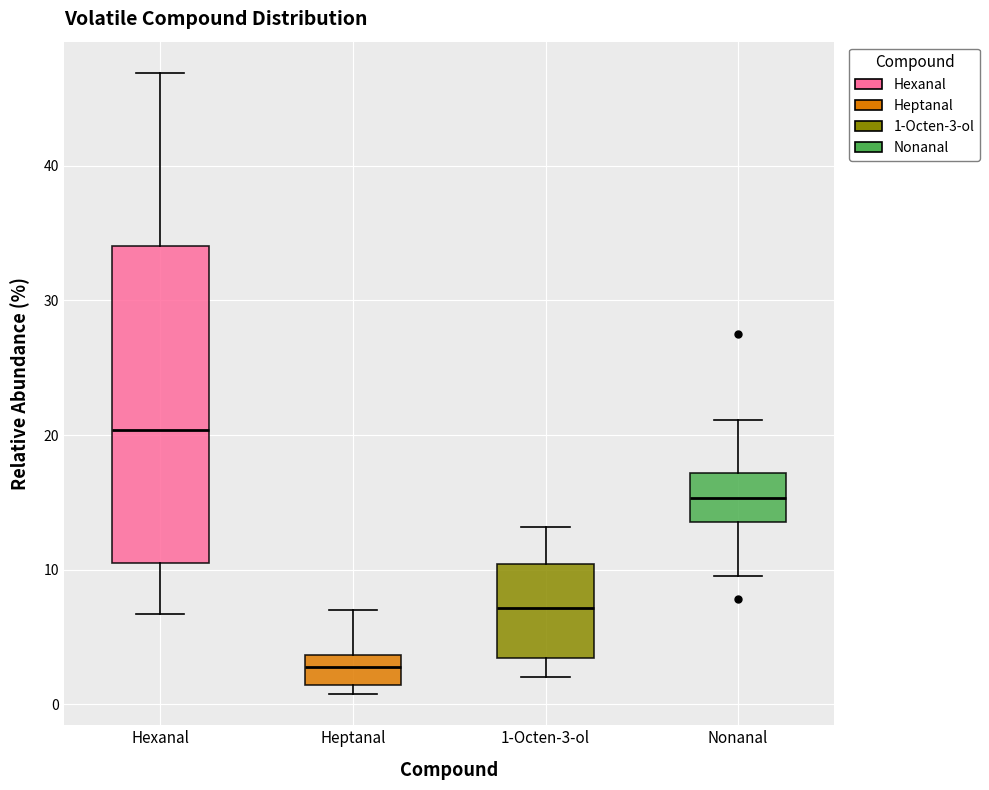

Reading left to right, read every box against the y-axis: the position of its median line, the range the box covers, and the ends of its whiskers. The values are not printed on the chart, so give them approximately, as read against the axis.

Hexanal: median 20, box 10 to 34, whiskers 7 to 47
Heptanal: median 3, box 1 to 4, whiskers 1 (just below the box's lower edge) to 7
1-Octen-3-ol: median 7, box 3 to 10, whiskers 2 to 13
Nonanal: median 15, box 14 to 17, whiskers 10 to 21